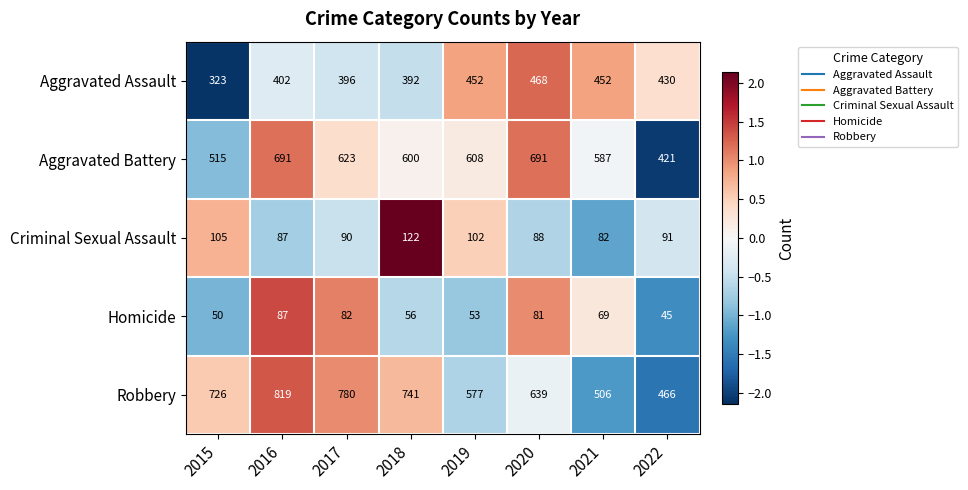

Which series has the largest total across all categories?

Robbery